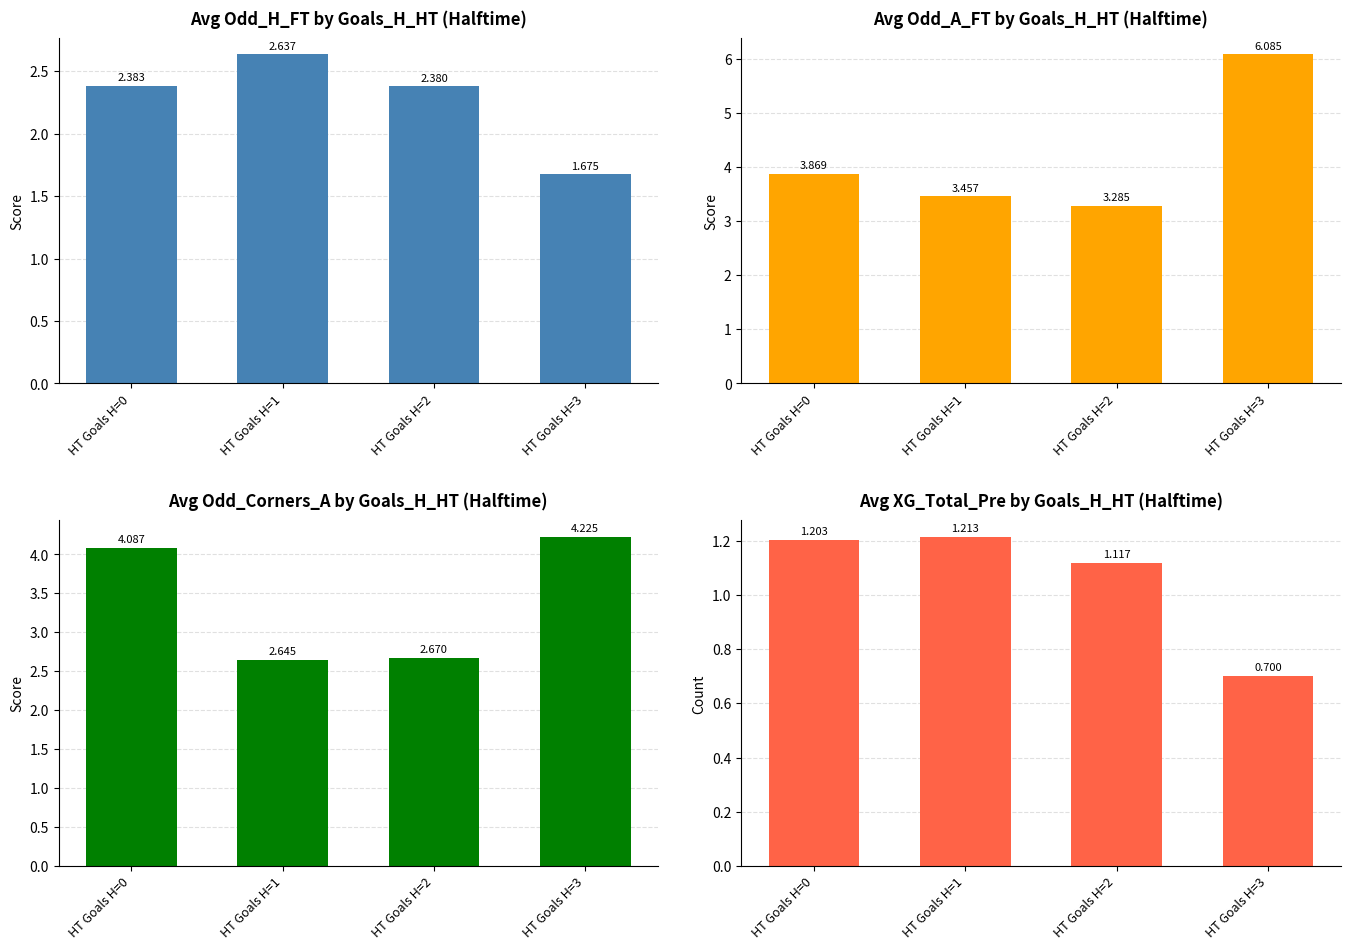

Reading left to right, list all the values displayed in this chart.

Avg Odd_H_FT by Goals_H_HT (Halftime): HT Goals H=0=2.4	HT Goals H=1=2.6	HT Goals H=2=2.4	HT Goals H=3=1.7
Avg Odd_A_FT by Goals_H_HT (Halftime): HT Goals H=0=3.9	HT Goals H=1=3.5	HT Goals H=2=3.3	HT Goals H=3=6.1
Avg Odd_Corners_A by Goals_H_HT (Halftime): HT Goals H=0=4.1	HT Goals H=1=2.6	HT Goals H=2=2.7	HT Goals H=3=4.2
Avg XG_Total_Pre by Goals_H_HT (Halftime): HT Goals H=0=1.2	HT Goals H=1=1.2	HT Goals H=2=1.1	HT Goals H=3=0.7